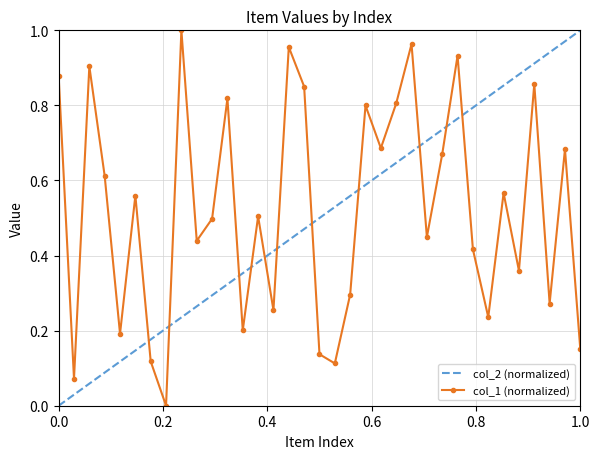

The value at 2 is 0.1. True or false?

False